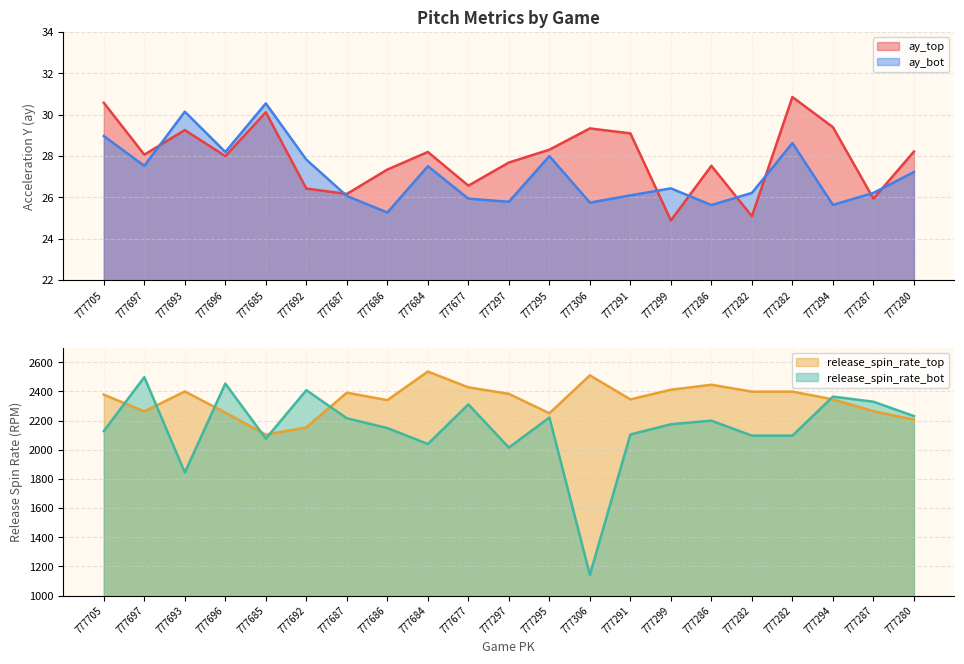

In release_spin_rate_bot, how many points are higher than both neighbors (excluding endpoints)?

7